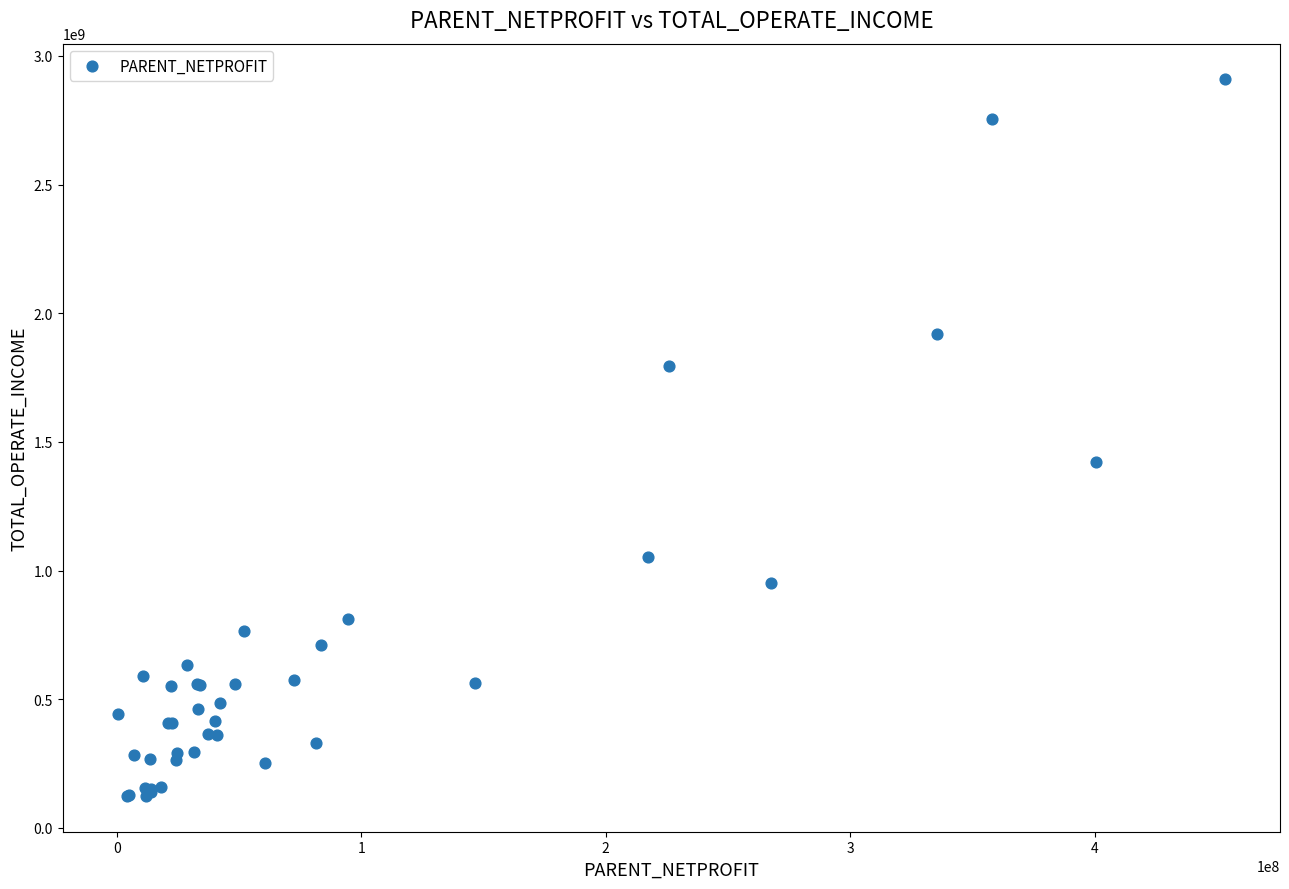

What Y value in the scatter plot is closest to 1516099852?

1421571069.4